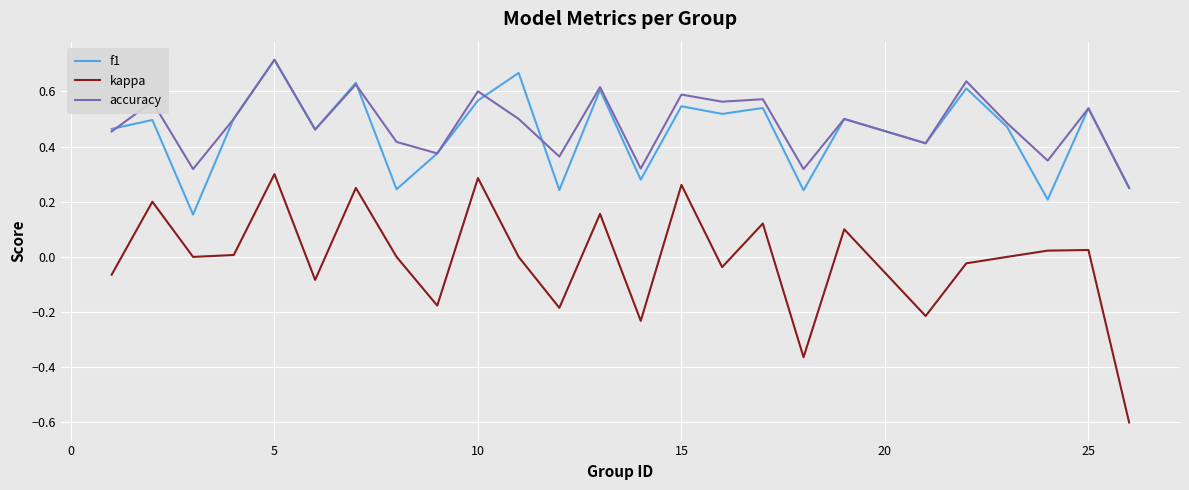

Which series has the widest spread of values?

kappa